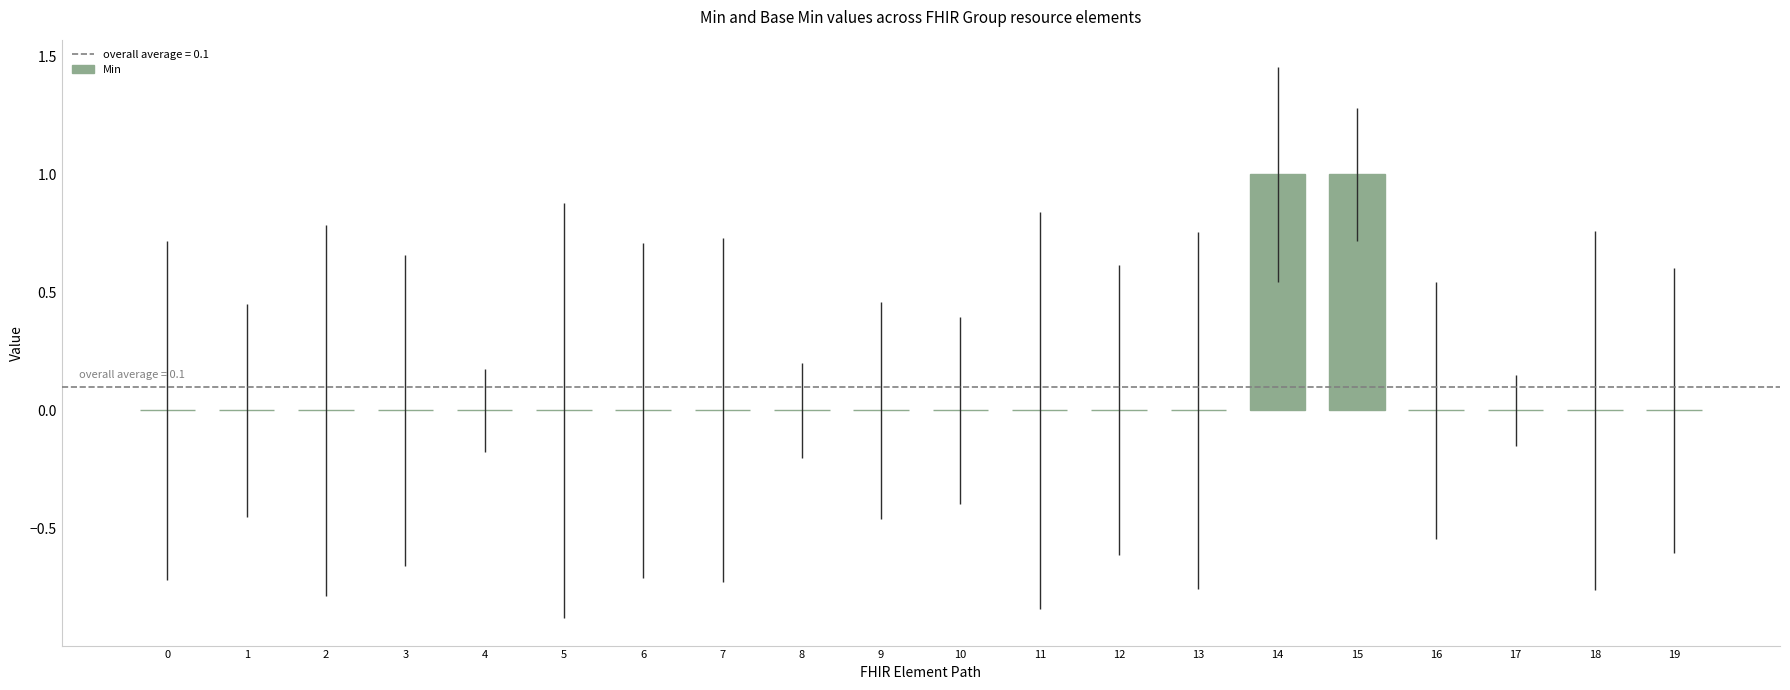

Reading right to left, extract all data points from this chart.

19=0	18=0	17=0	16=0	15=1	14=1	13=0	12=0	11=0	10=0	9=0	8=0	7=0	6=0	5=0	4=0	3=0	2=0	1=0	0=0